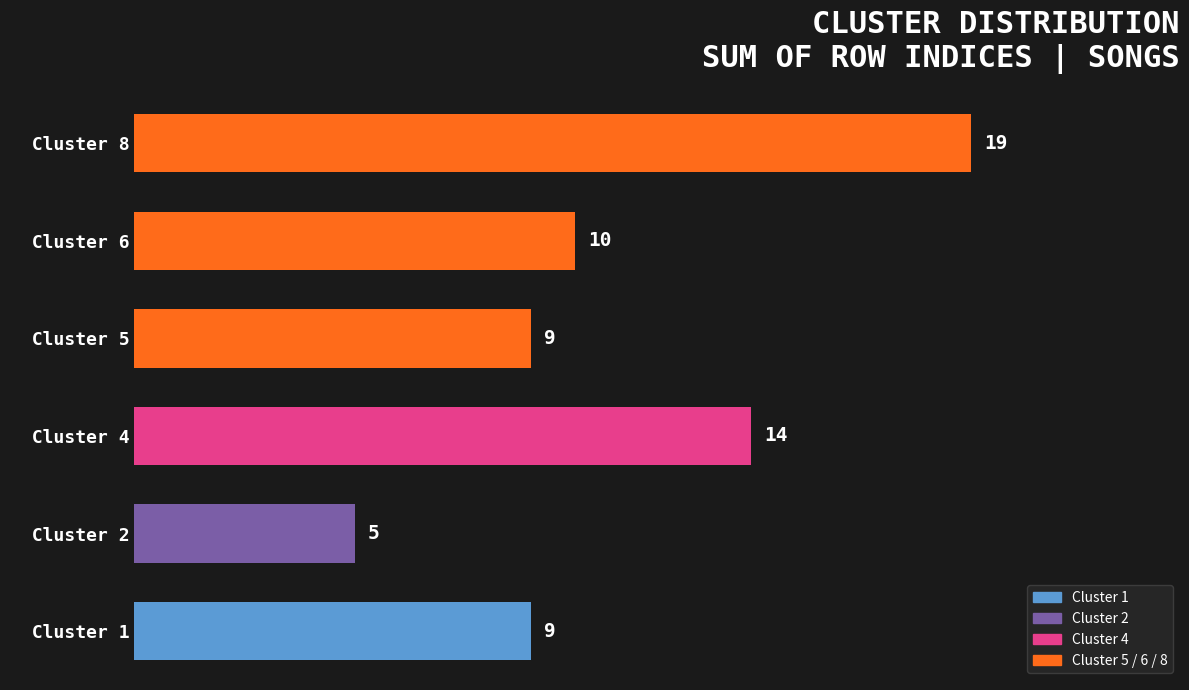

The value at   Cluster 6 is 10. True or false?

True